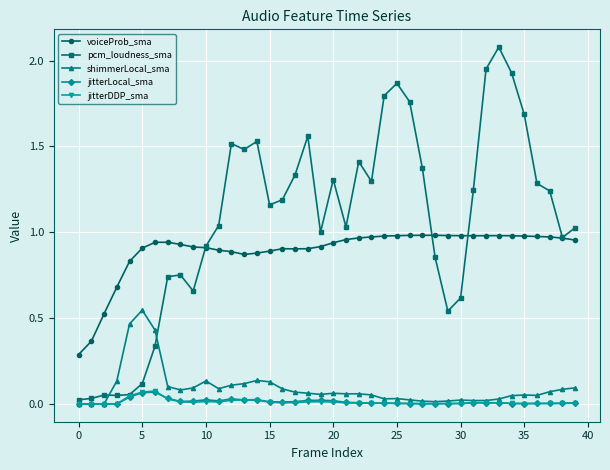

Which series has the largest total across all categories?

pcm_loudness_sma